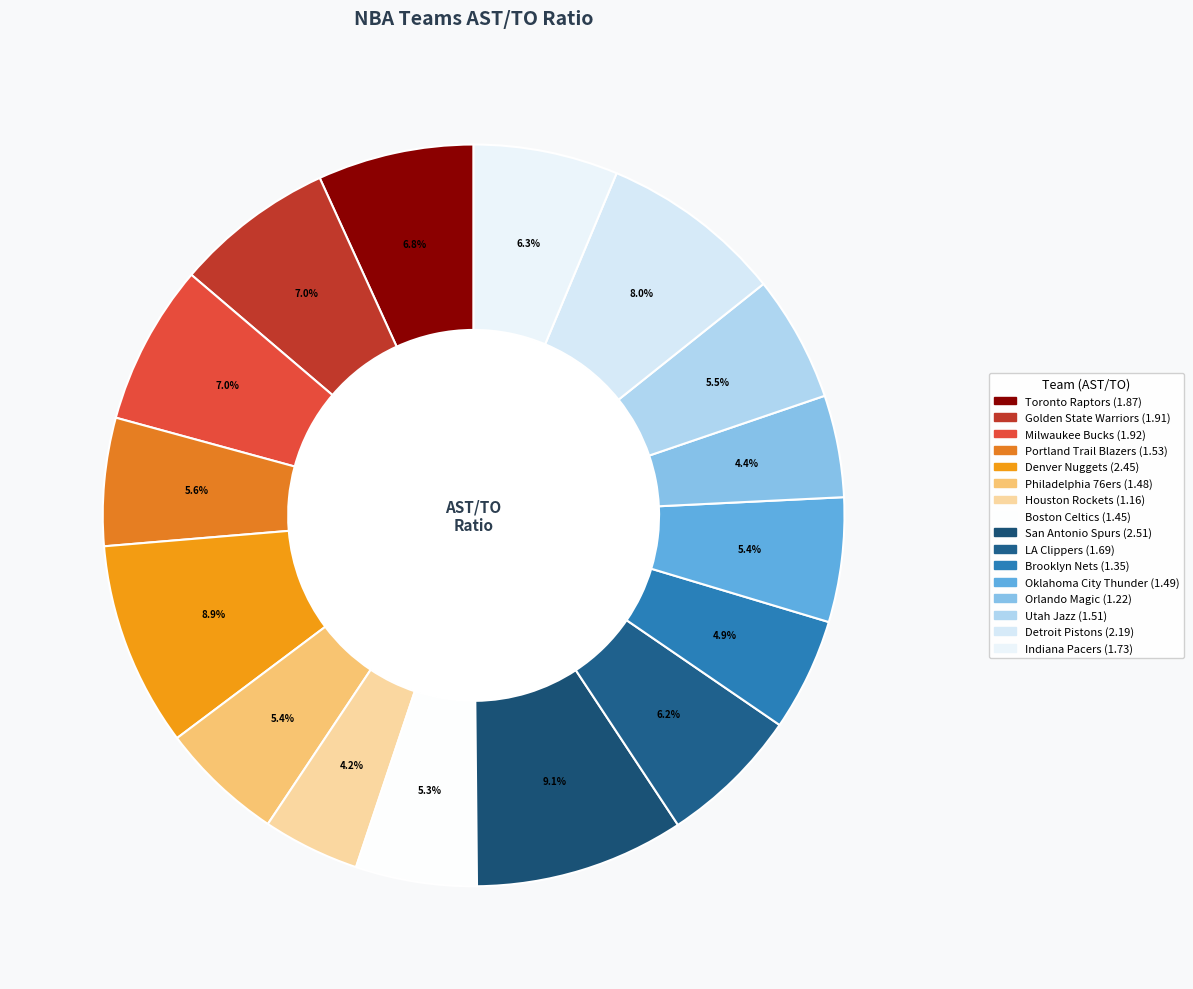

How many segments does this pie chart have?

16